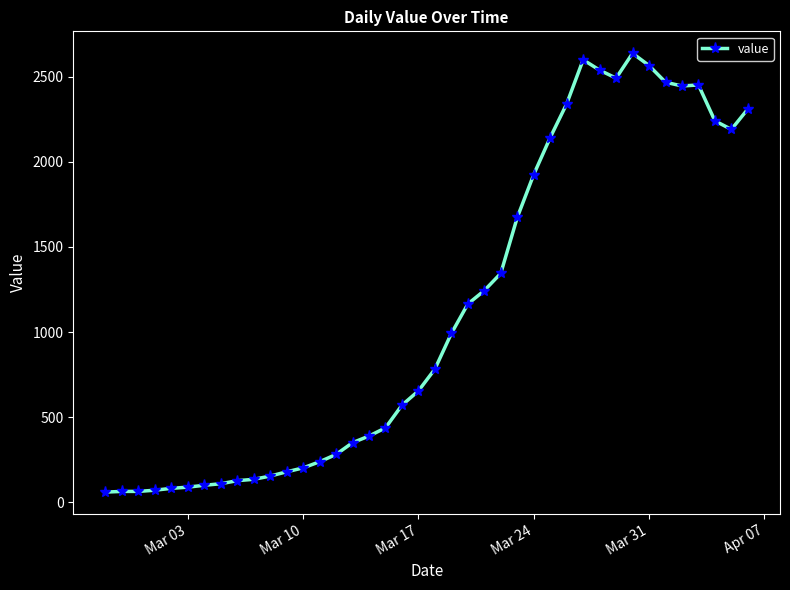

True or false: the data has more than 2 interior local peaks.

True